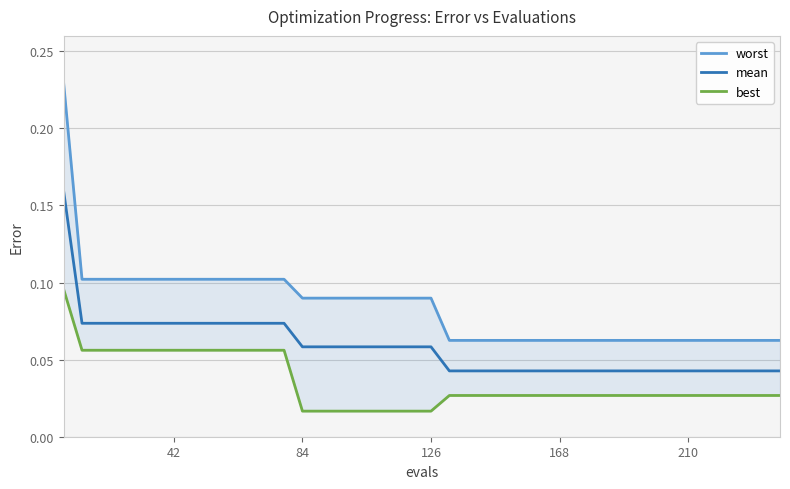

True or false: best and worst intersect in this chart.

False